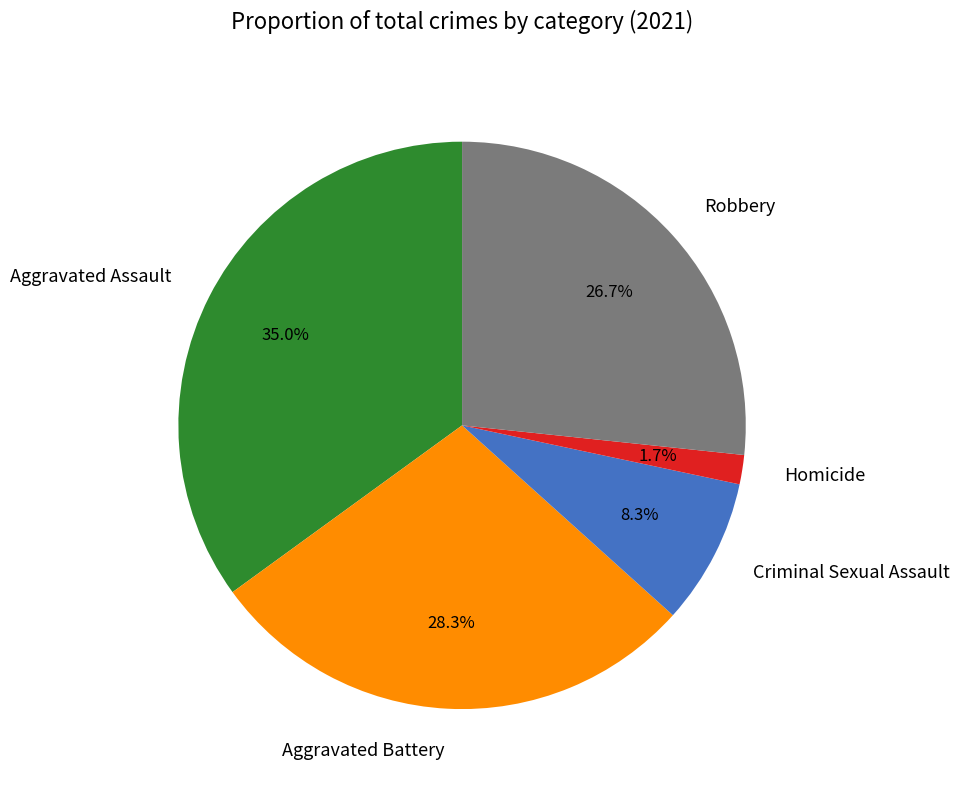

To the nearest percent, what percentage of the pie is Aggravated Assault?

35%